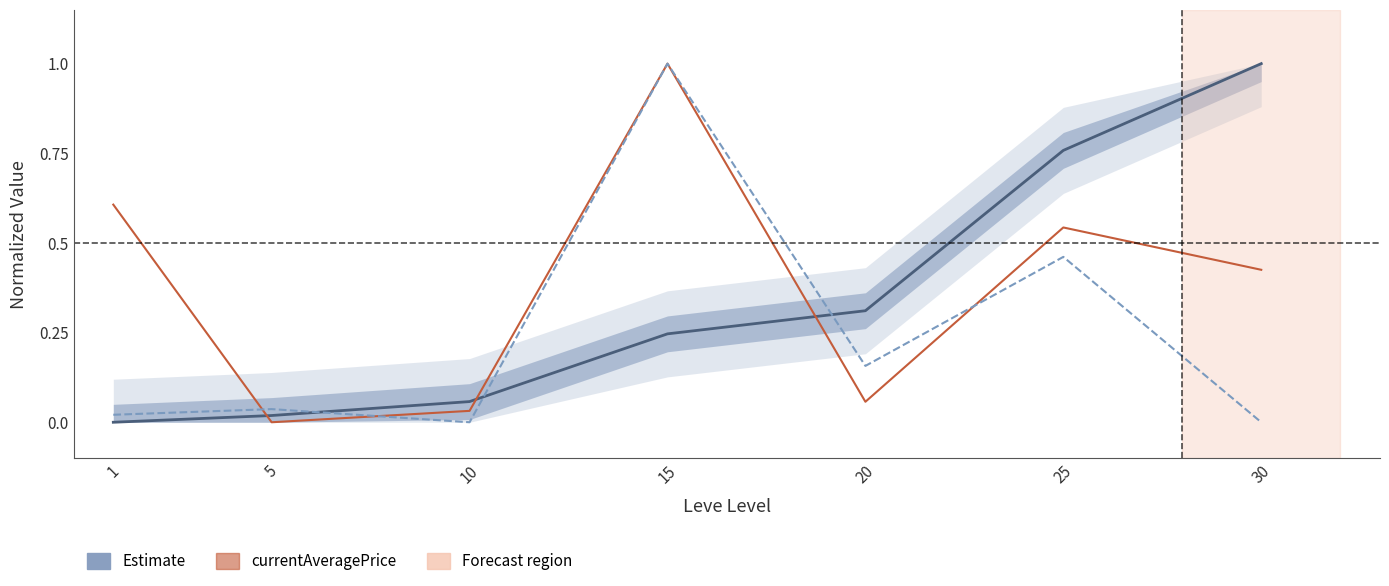

True or false: Leve EXP (Estimate) and currentAveragePriceNQ intersect in this chart.

True